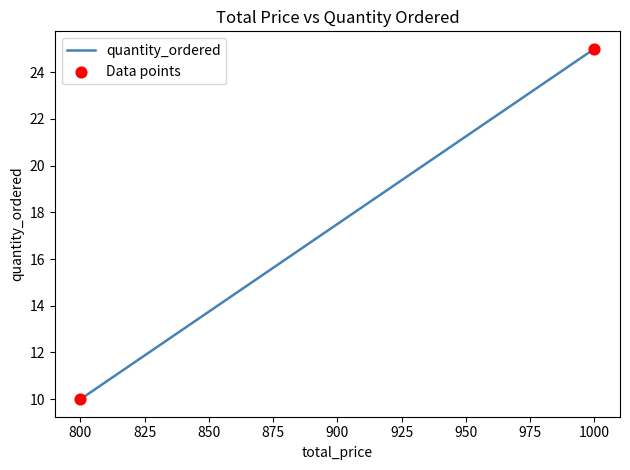

What is the average Y value?

18